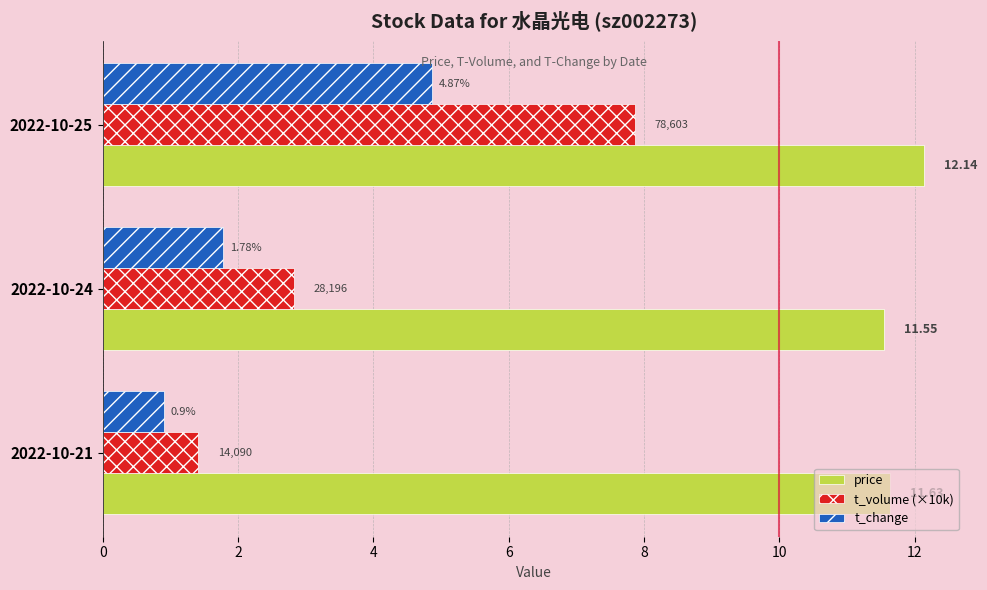

Is the value of t_volume (×10k) at 2022-10-24 greater than the value of price at 2022-10-24?

No